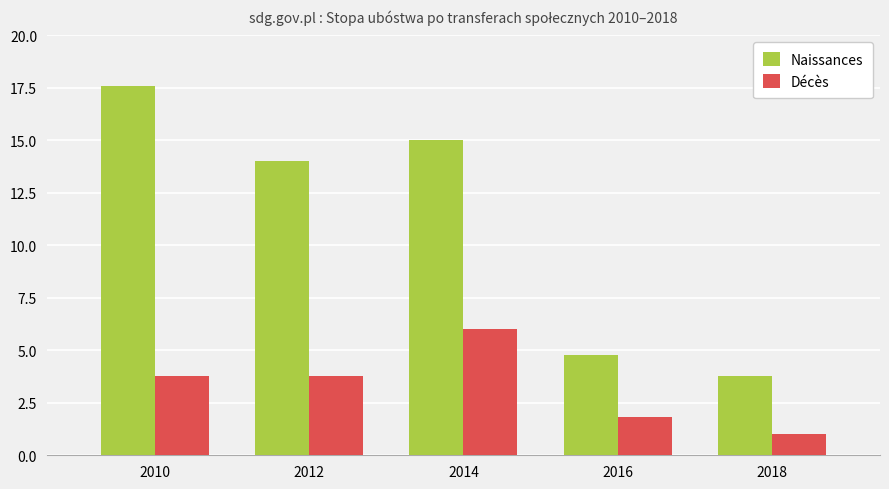

Reading left to right, list all the values displayed in this chart.

Naissances: 2010=17.6	2012=14.0	2014=15.0	2016=4.8	2018=3.8
Décès: 2010=3.8	2012=3.8	2014=6.0	2016=1.8	2018=1.0